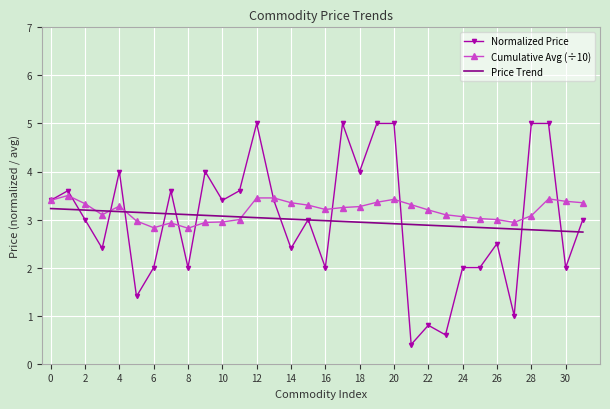

What are all the series names shown in the legend?

Normalized Price, Cumulative Avg (÷10), Price Trend